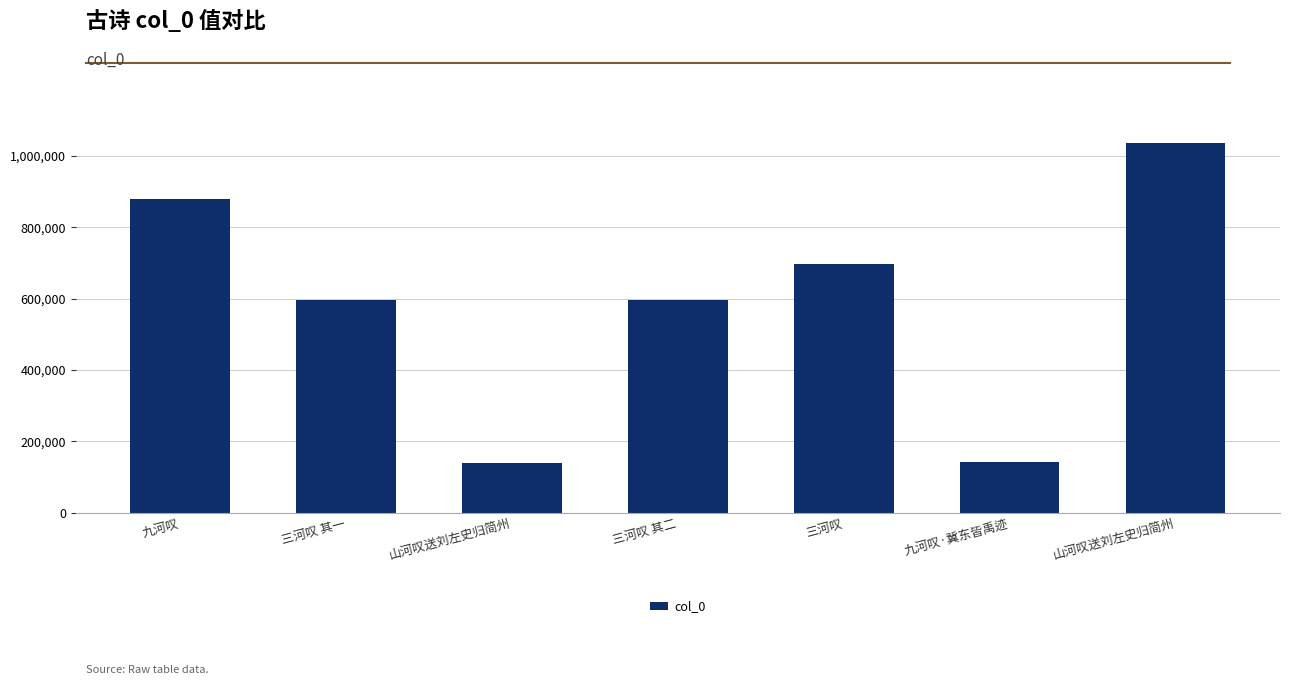

Reading left to right, transcribe all the data shown in this chart.

879431	595246	140175	595247	698159	141490	1034908